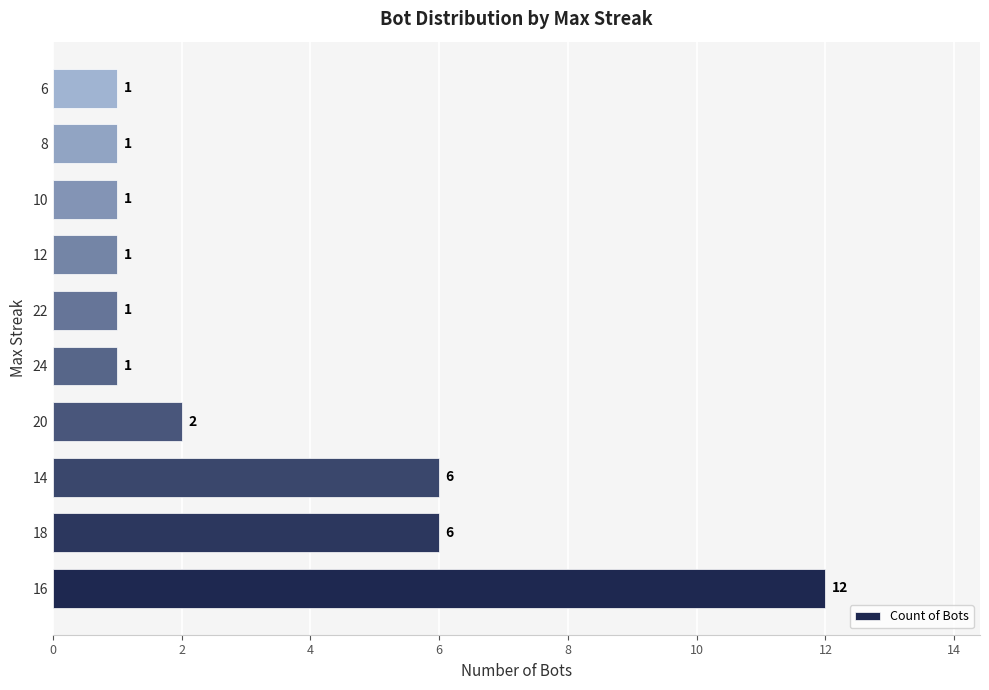

What is the difference between the maximum and minimum values?

11